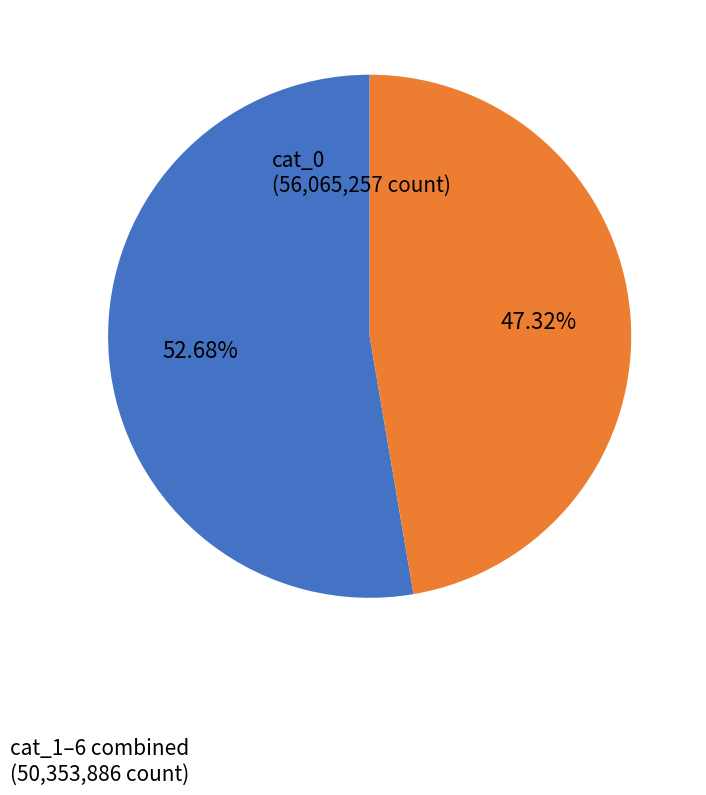

Does any single category account for the majority?

Yes